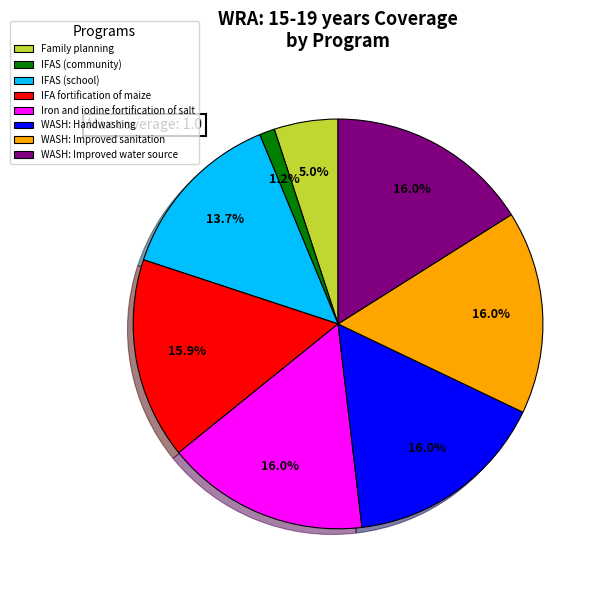

What is the ratio of the value at Family planning to the value at WASH: Handwashing?

0.3